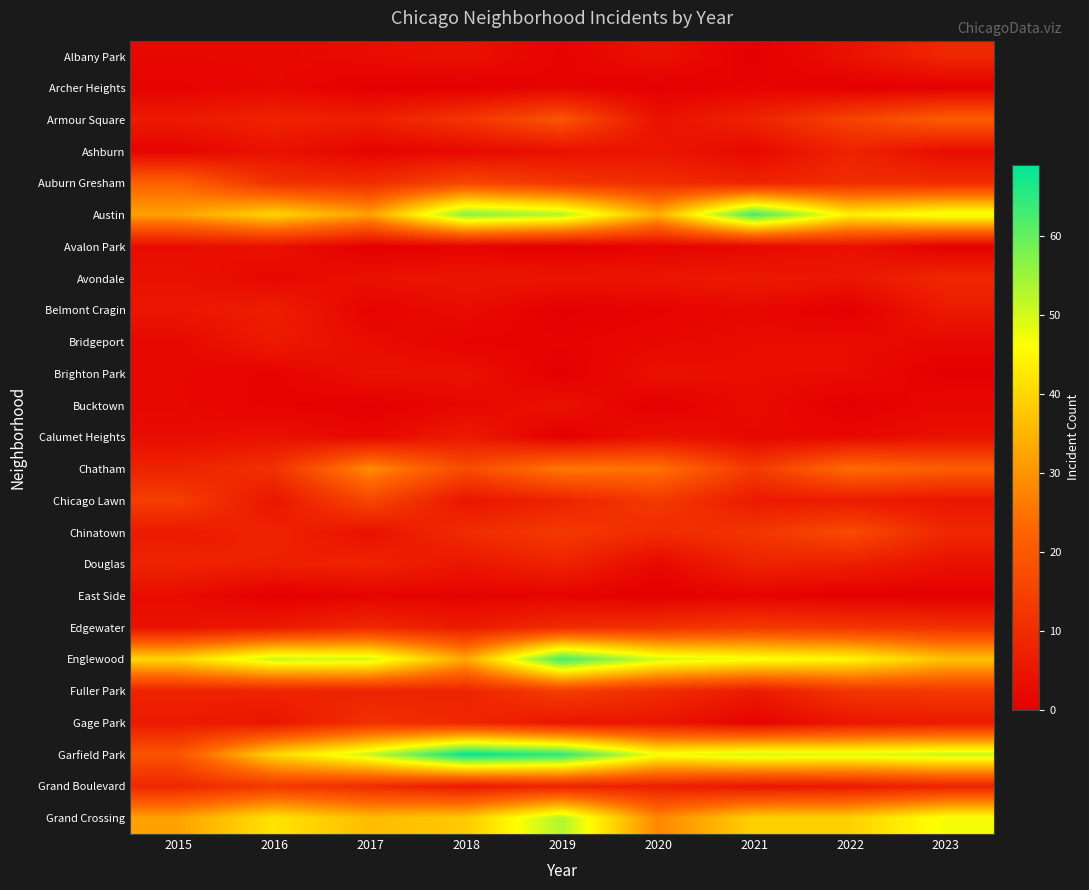

Reading left to right, transcribe all the data shown in this chart.

Albany Park: 2015=2	2016=2	2017=3	2018=4	2019=1	2020=4	2021=0	2022=4	2023=9
Archer Heights: 2015=1	2016=2	2017=0	2018=0	2019=1	2020=0	2021=1	2022=0	2023=0
Armour Square: 2015=6	2016=8	2017=7	2018=12	2019=19	2020=4	2021=8	2022=15	2023=21
Ashburn: 2015=1	2016=4	2017=1	2018=2	2019=4	2020=5	2021=2	2022=8	2023=3
Auburn Gresham: 2015=22	2016=11	2017=10	2018=16	2019=12	2020=10	2021=8	2022=10	2023=10
Austin: 2015=32	2016=40	2017=32	2018=57	2019=53	2020=34	2021=63	2022=44	2023=48
Avalon Park: 2015=3	2016=4	2017=0	2018=1	2019=0	2020=1	2021=2	2022=4	2023=0
Avondale: 2015=4	2016=2	2017=4	2018=5	2019=5	2020=5	2021=6	2022=5	2023=9
Belmont Cragin: 2015=5	2016=7	2017=1	2018=3	2019=0	2020=1	2021=2	2022=0	2023=6
Bridgeport: 2015=2	2016=6	2017=3	2018=1	2019=1	2020=2	2021=3	2022=3	2023=2
Brighton Park: 2015=2	2016=1	2017=4	2018=4	2019=0	2020=4	2021=3	2022=3	2023=0
Bucktown: 2015=2	2016=1	2017=0	2018=2	2019=4	2020=0	2021=3	2022=0	2023=2
Calumet Heights: 2015=3	2016=4	2017=2	2018=6	2019=0	2020=4	2021=2	2022=2	2023=4
Chatham: 2015=8	2016=11	2017=29	2018=17	2019=26	2020=25	2021=13	2022=24	2023=21
Chicago Lawn: 2015=14	2016=5	2017=16	2018=5	2019=8	2020=13	2021=6	2022=6	2023=5
Chinatown: 2015=6	2016=8	2017=4	2018=10	2019=13	2020=10	2021=12	2022=17	2023=9
Douglas: 2015=8	2016=7	2017=8	2018=5	2019=8	2020=2	2021=8	2022=7	2023=4
East Side: 2015=3	2016=0	2017=1	2018=1	2019=1	2020=0	2021=1	2022=0	2023=0
Edgewater: 2015=4	2016=6	2017=9	2018=6	2019=10	2020=11	2021=13	2022=12	2023=11
Englewood: 2015=40	2016=51	2017=50	2018=33	2019=63	2020=50	2021=47	2022=45	2023=37
Fuller Park: 2015=8	2016=8	2017=8	2018=8	2019=14	2020=10	2021=6	2022=12	2023=13
Gage Park: 2015=6	2016=5	2017=11	2018=9	2019=5	2020=5	2021=1	2022=5	2023=6
Garfield Park: 2015=19	2016=40	2017=51	2018=69	2019=65	2020=47	2021=50	2022=49	2023=51
Grand Boulevard: 2015=9	2016=13	2017=10	2018=6	2019=8	2020=7	2021=5	2022=6	2023=8
Grand Crossing: 2015=32	2016=42	2017=36	2018=38	2019=53	2020=28	2021=39	2022=39	2023=47